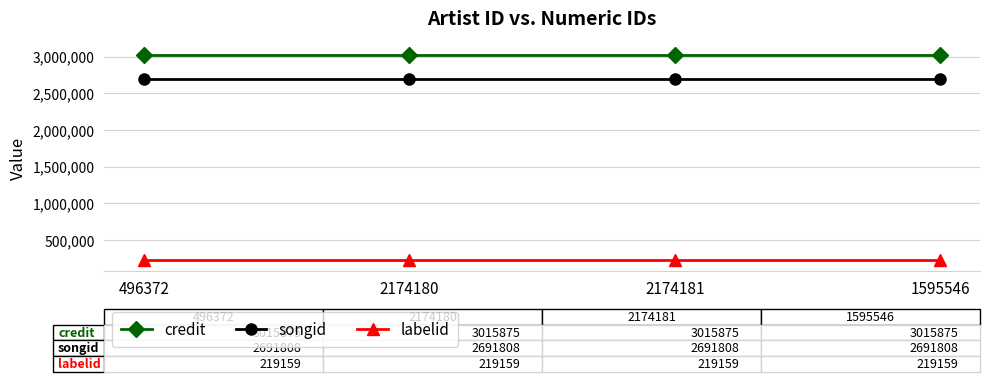

What is the spread (max minus min) of values at 1595546?

2796716